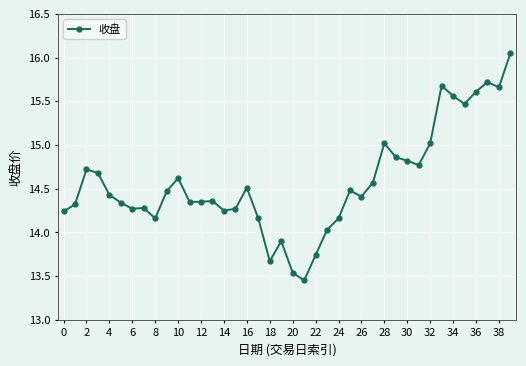

What is the difference between the second highest and minimum values?

2.3